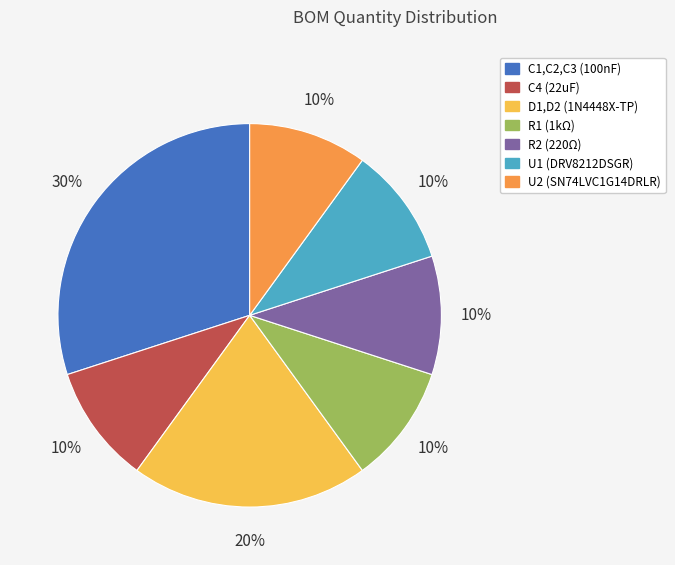

Is it true that U2 (SN74LVC1G14DRLR) is 2% of the pie?

False